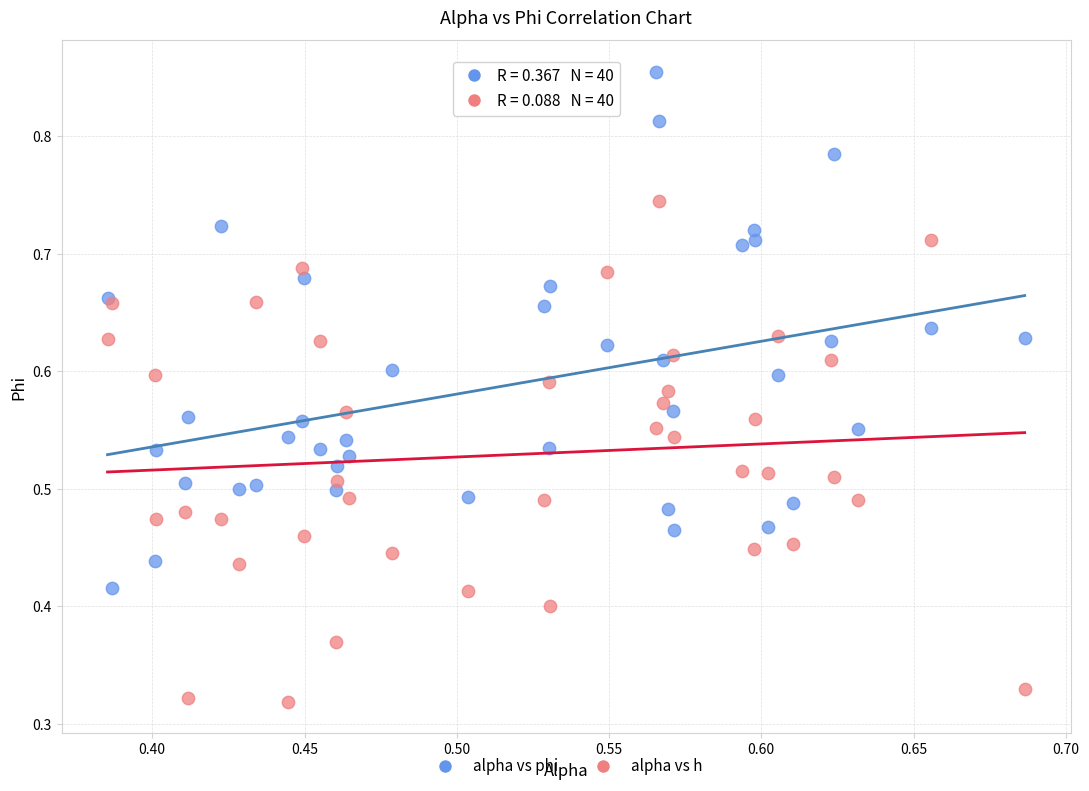

Which series reaches the maximum Y coordinate?

alpha vs phi